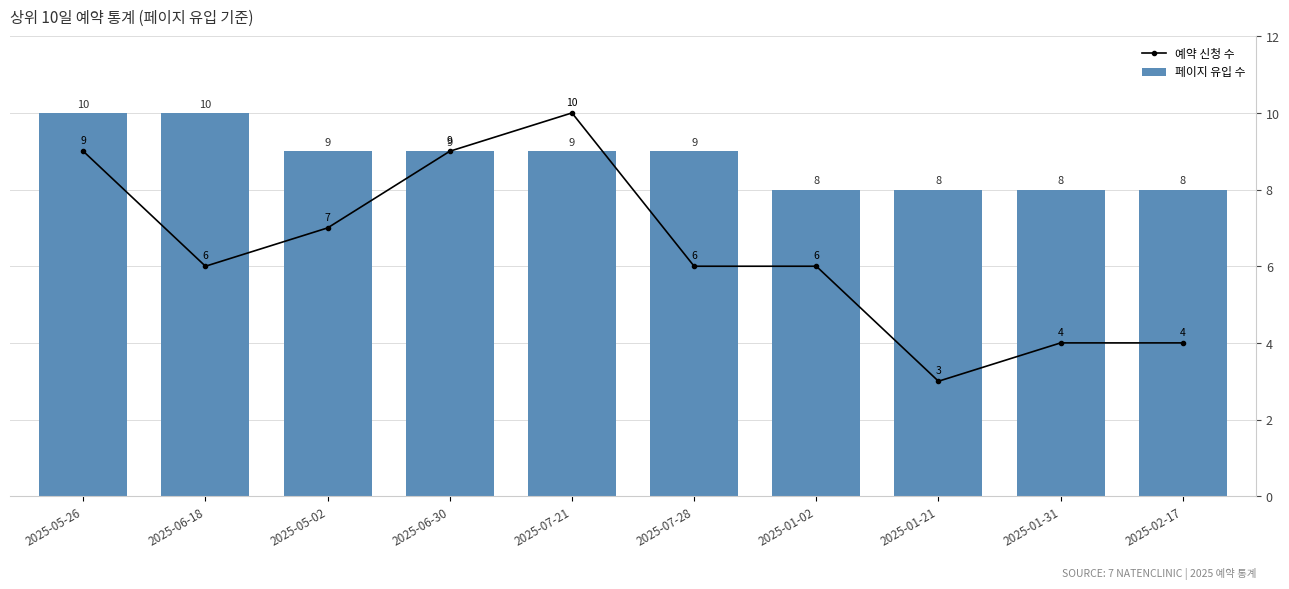

Where is 예약 신청 수 nearest to the value 6?

2025-06-18